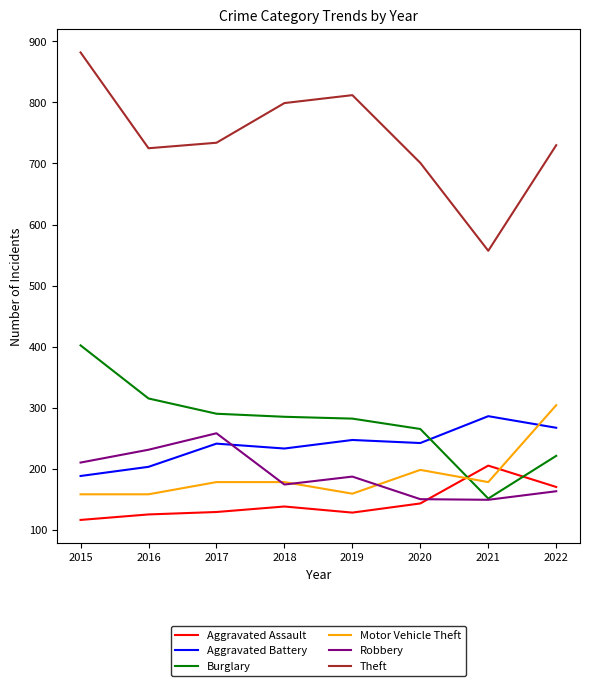

What is the total value across all series at 2017?

1830